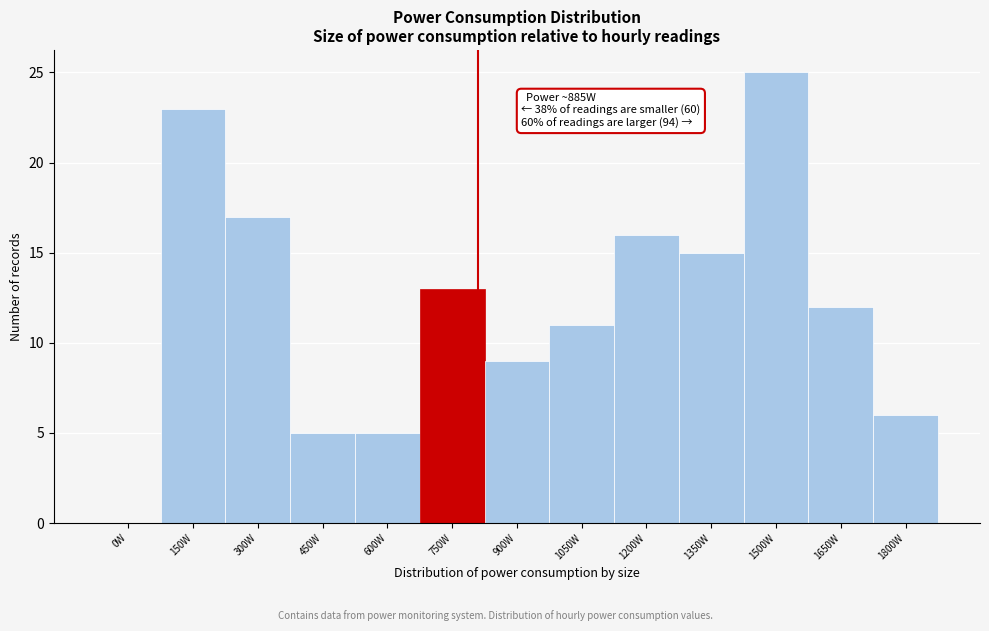

Reading left to right, transcribe all the data shown in this chart.

0W=0	150W=23	300W=17	450W=5	600W=5	750W=13	900W=9	1050W=11	1200W=16	1350W=15	1500W=25	1650W=12	1800W=6